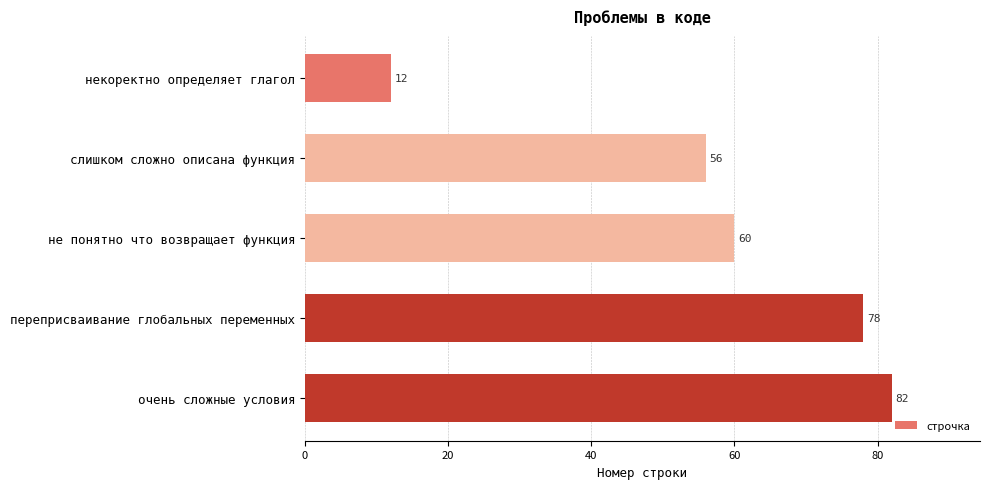

What is the difference between the maximum and minimum values?

70